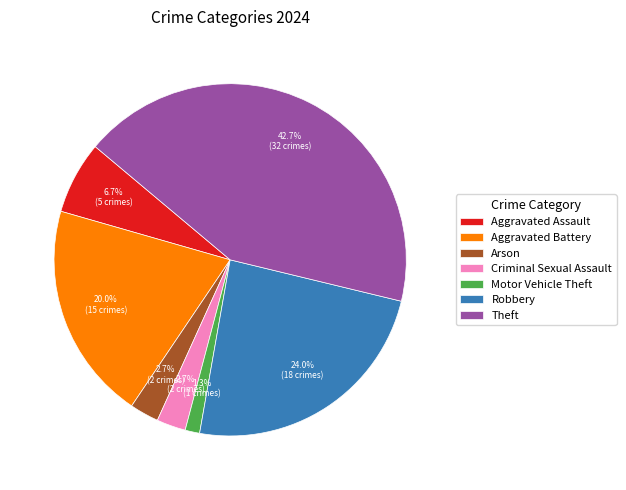

To the nearest percent, what is the average slice percentage?

14%